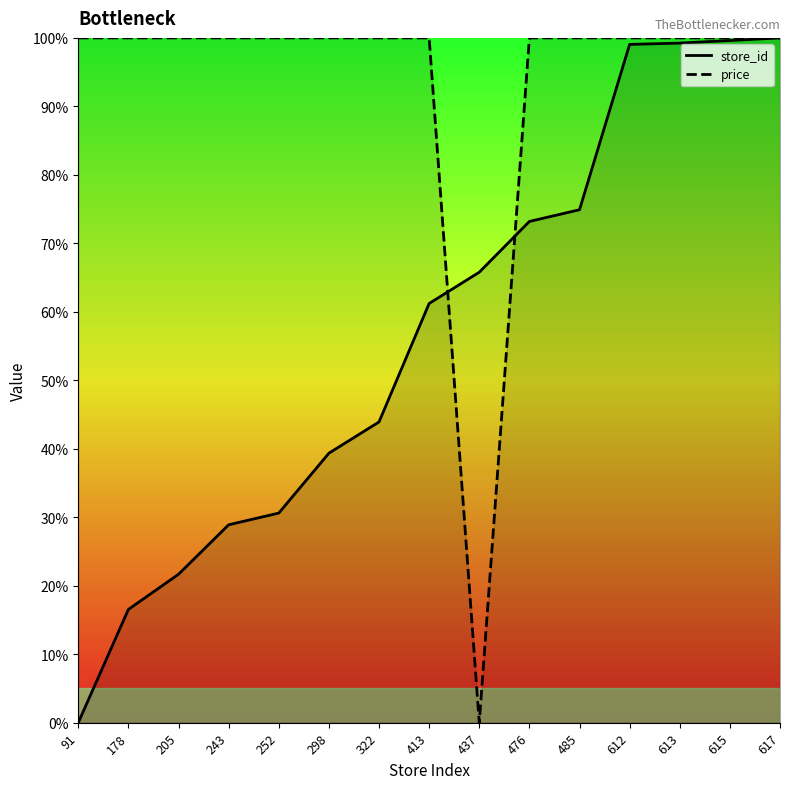

What is the average value of the store_id series?

56.9